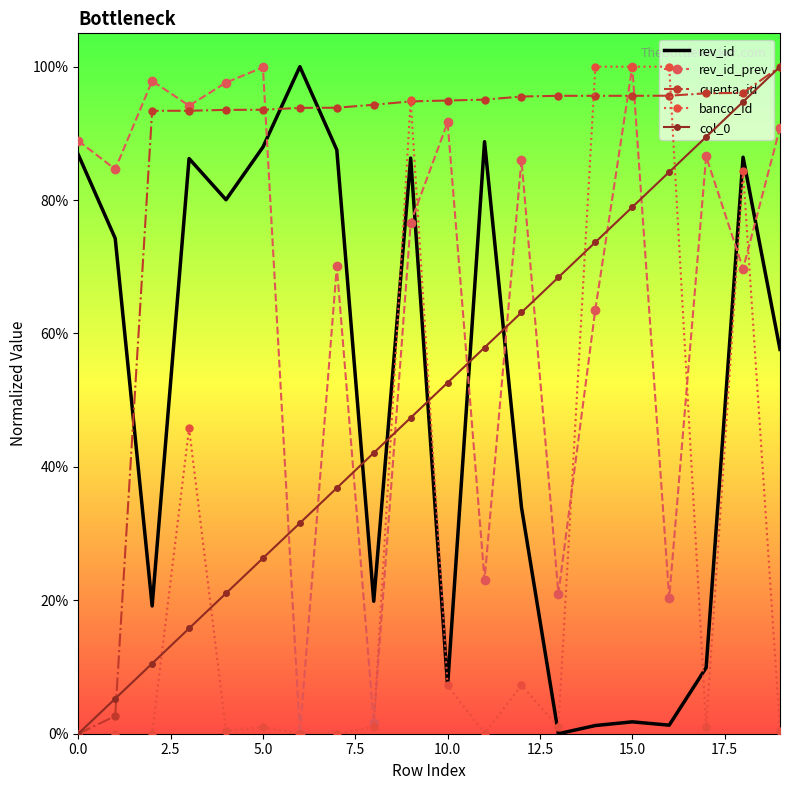

What is the difference between the maximum and minimum values in the cuenta_id series?

1.0